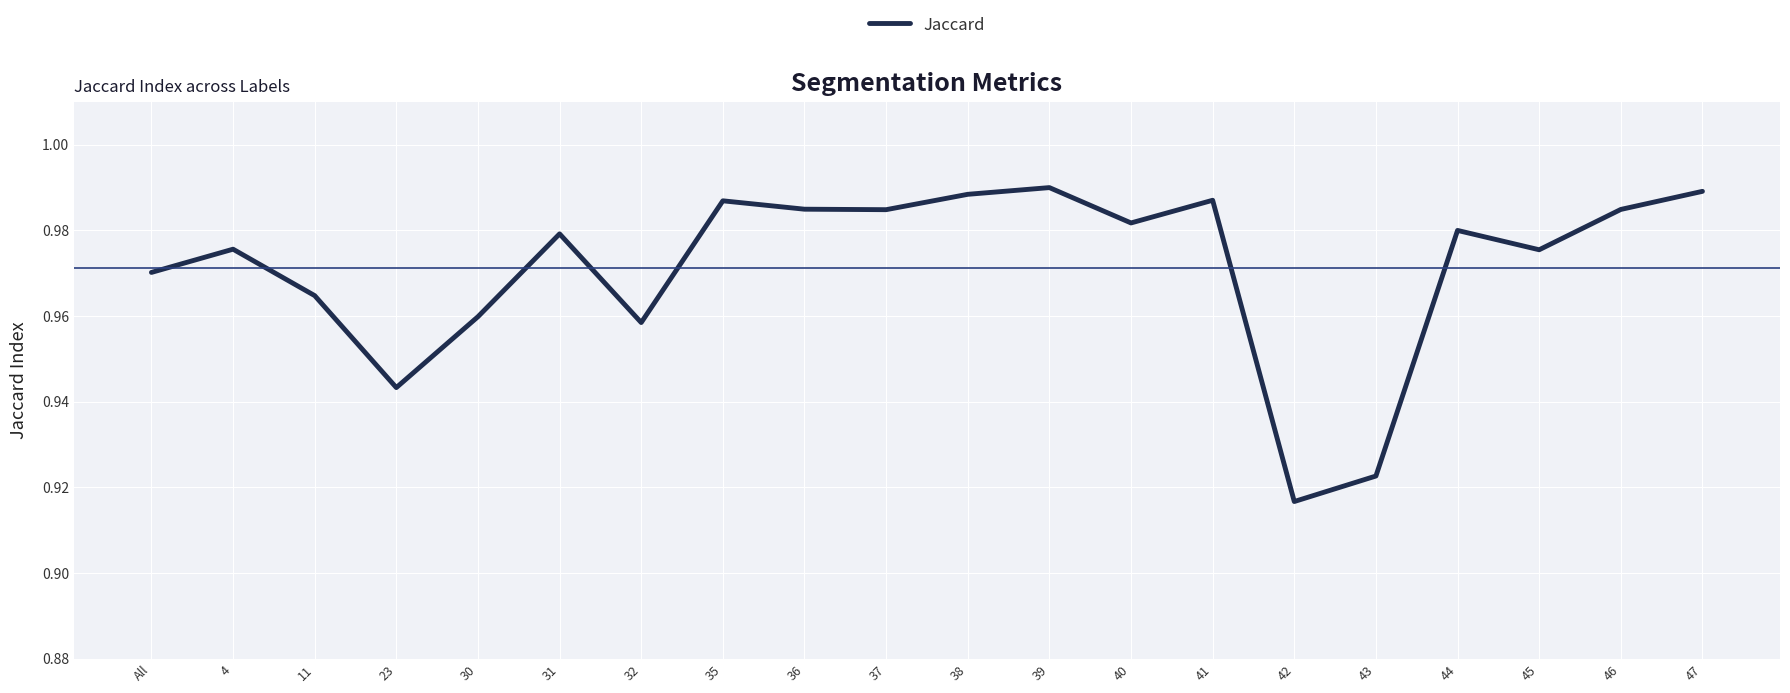

How many interior local valleys (lower than both neighbors) does the data have?

6